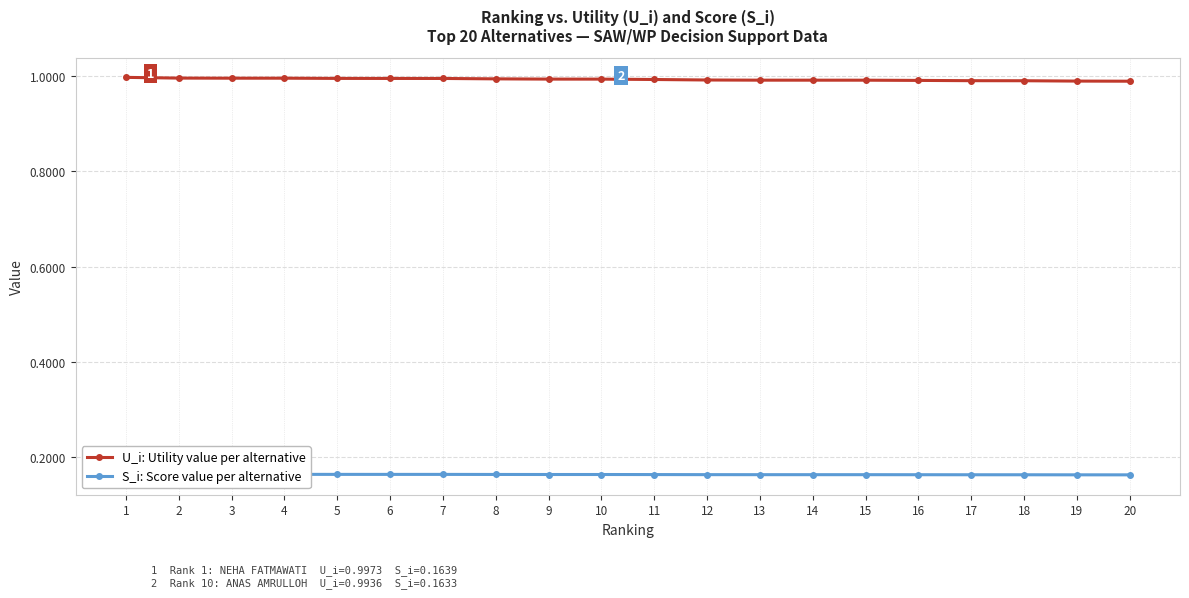

How many S_i: Score value per alternative values are between 0 and 1?

20